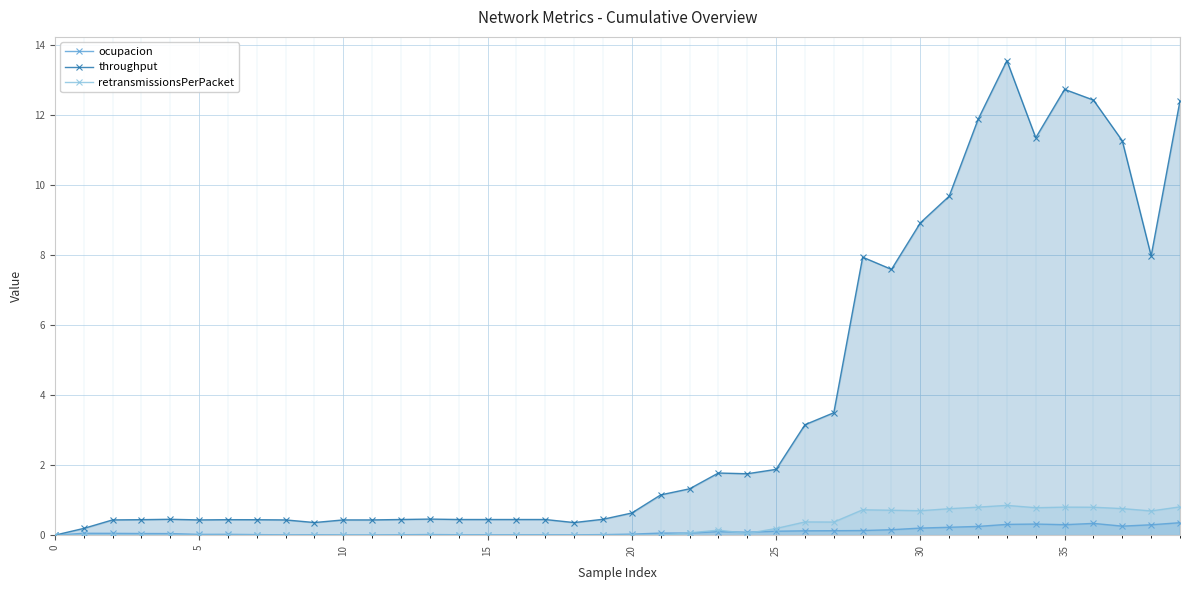

Where is throughput nearest to the value 6?

29